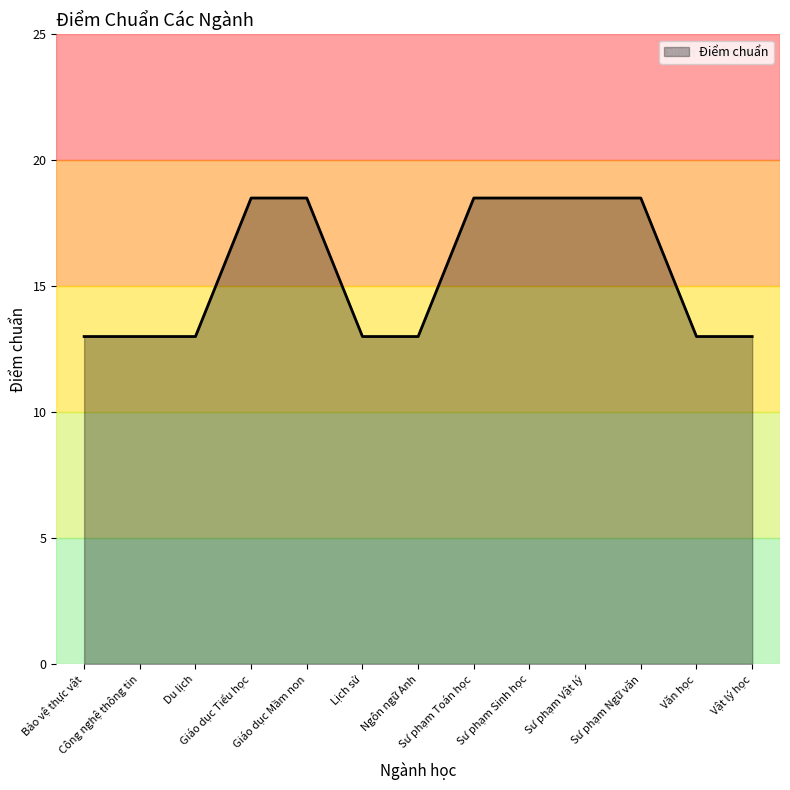

Reading left to right, what are all the values shown in this chart?

13.0	13.0	13.0	18.5	18.5	13.0	13.0	18.5	18.5	18.5	18.5	13.0	13.0